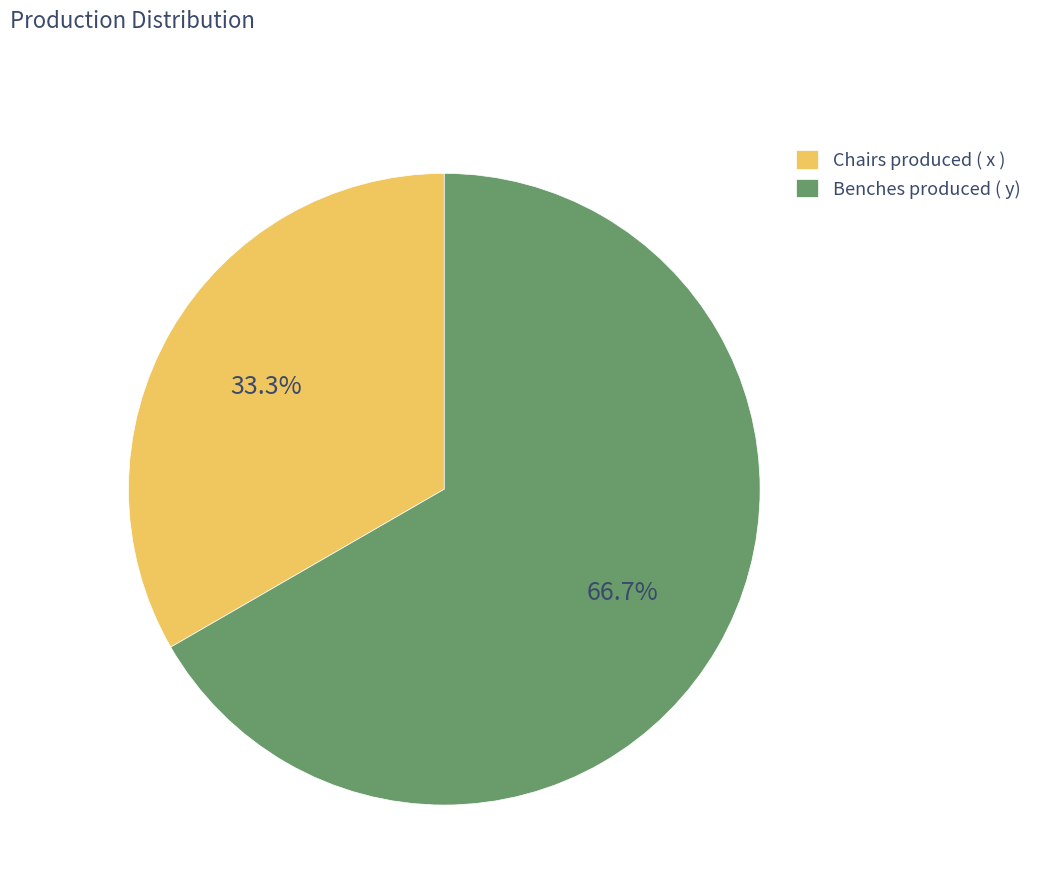

How many segments does this pie chart have?

2